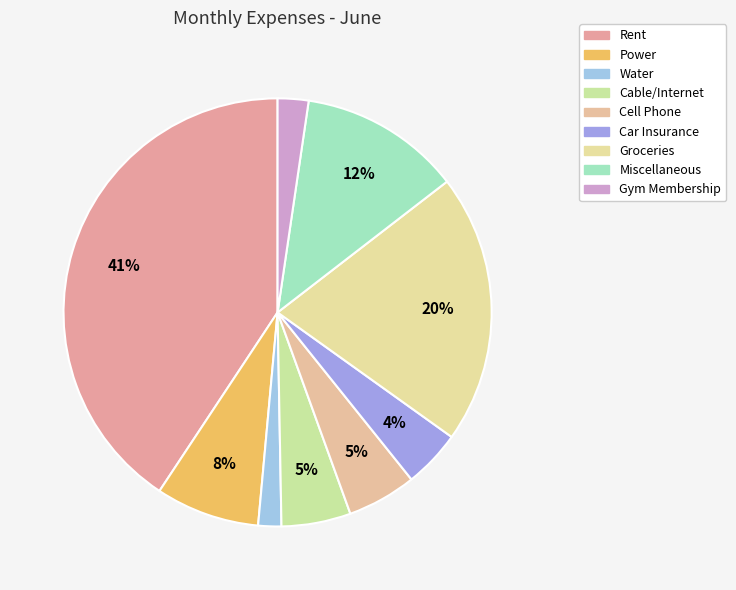

Rank the categories by value from highest to lowest.

Rent, Groceries, Miscellaneous, Power, Cable/Internet, Cell Phone, Car Insurance, Gym Membership, Water